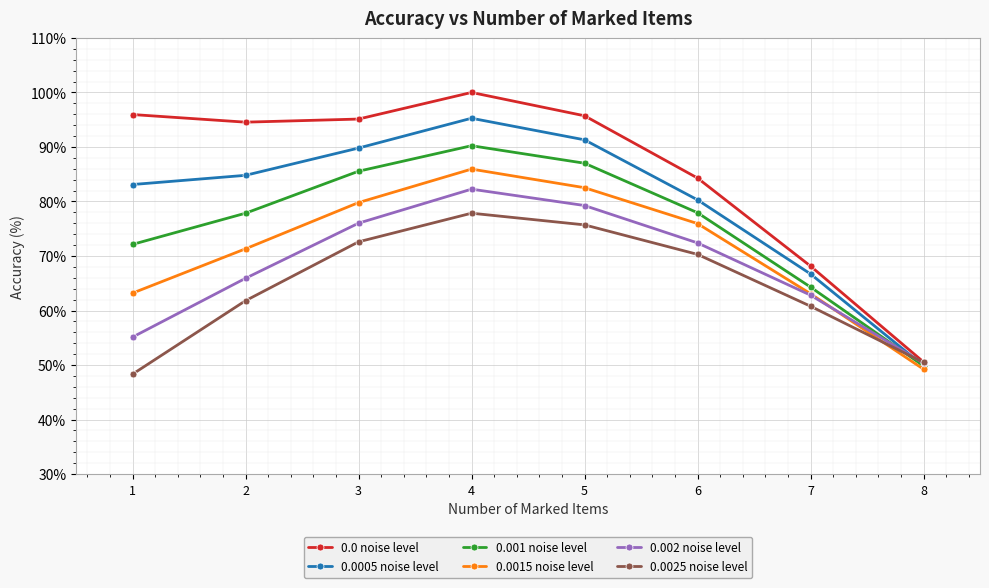

Which series has the widest spread of values?

0.0 noise level